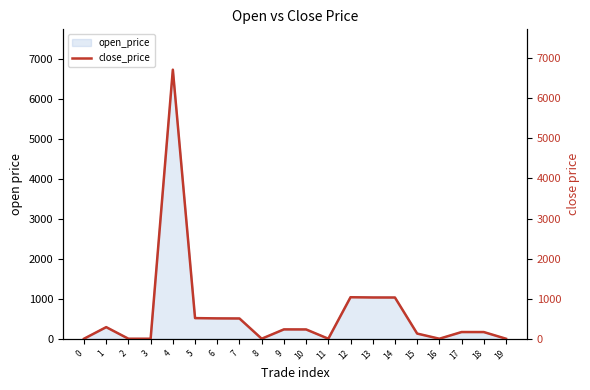

What is the difference between the values at 16 and 5?

514.6